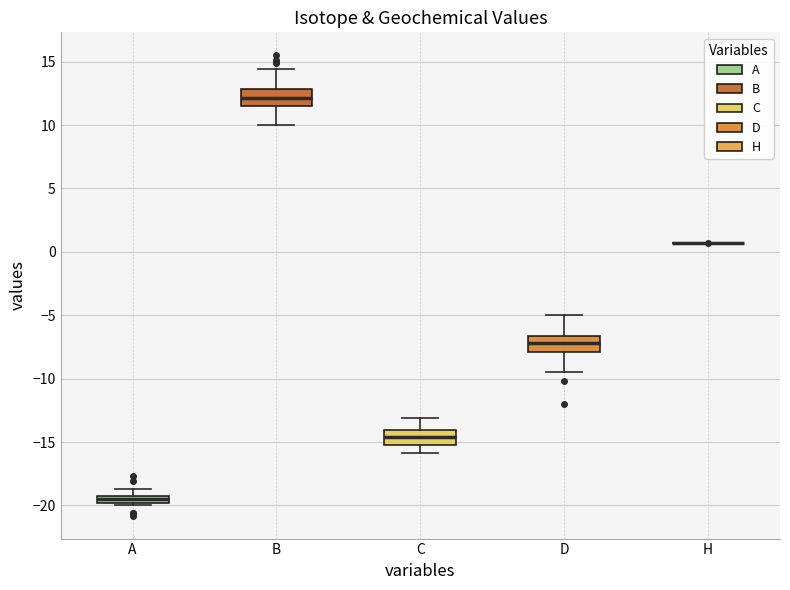

Where does the upper whisker of the box for A end on the y-axis? The values are not printed on the chart, so give them approximately, as read against the axis.

-18.5